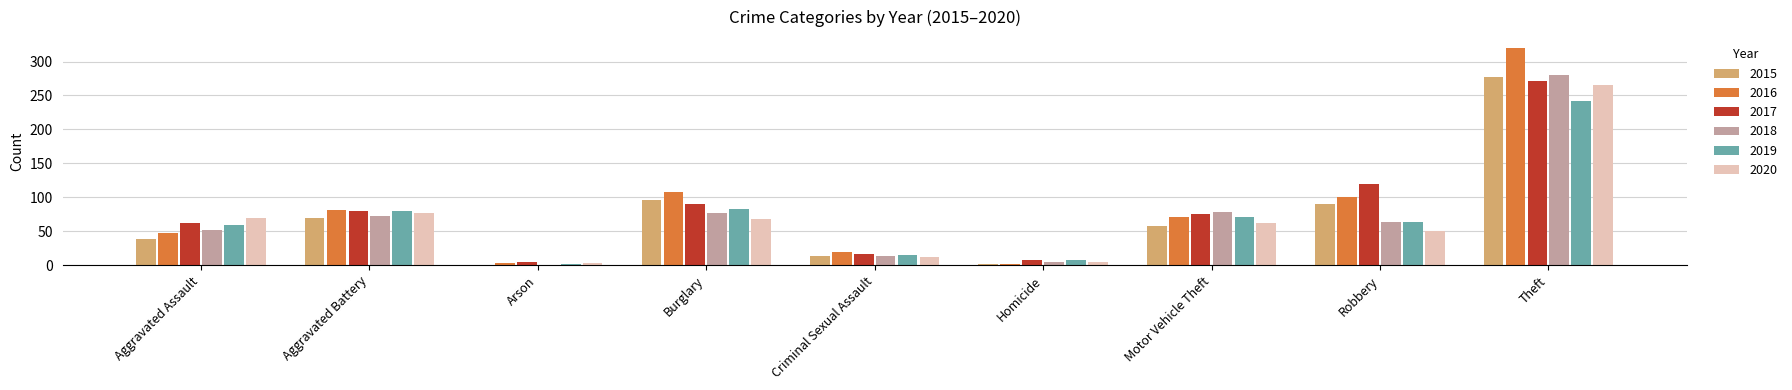

What is the sum of the 2015 values at Theft and Motor Vehicle Theft?

335